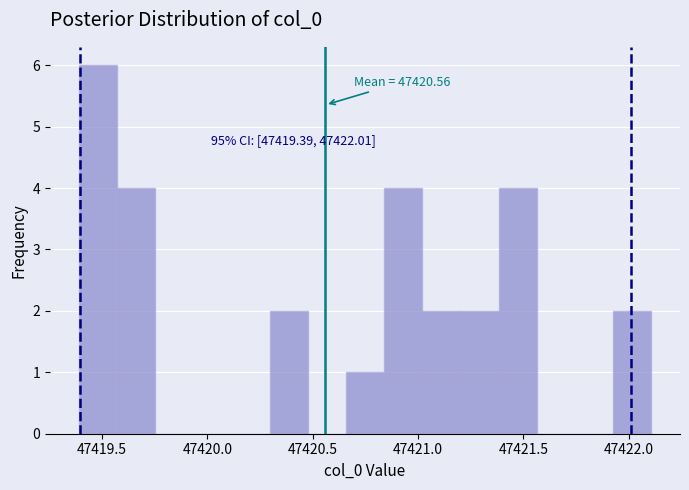

Read against the x-axis, roughly where is the centre of the tallest bar?

47419.50